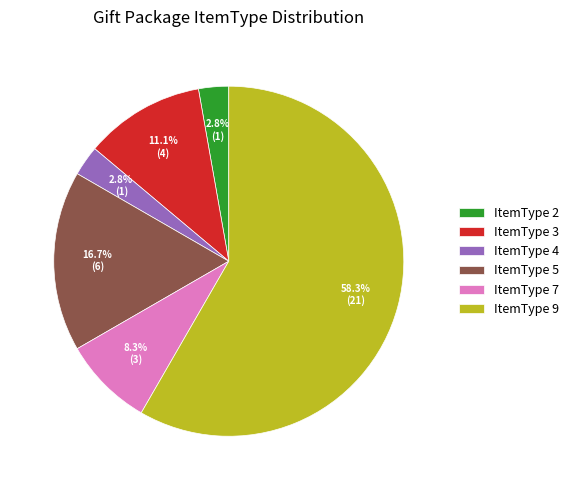

Count the number of slices in the pie.

6